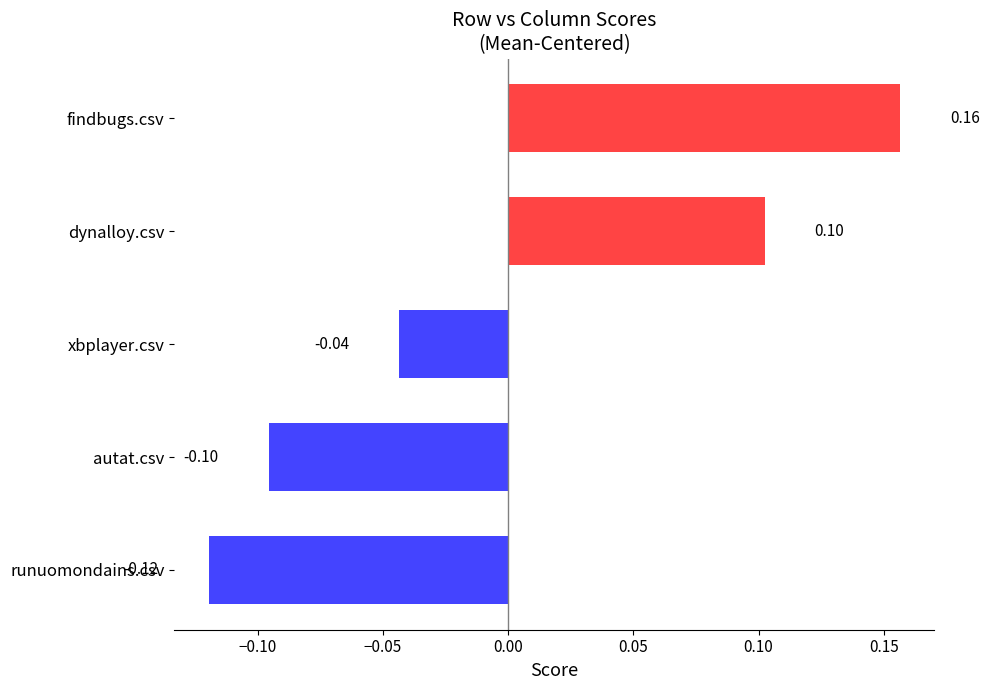

Are the bars horizontal?

Yes